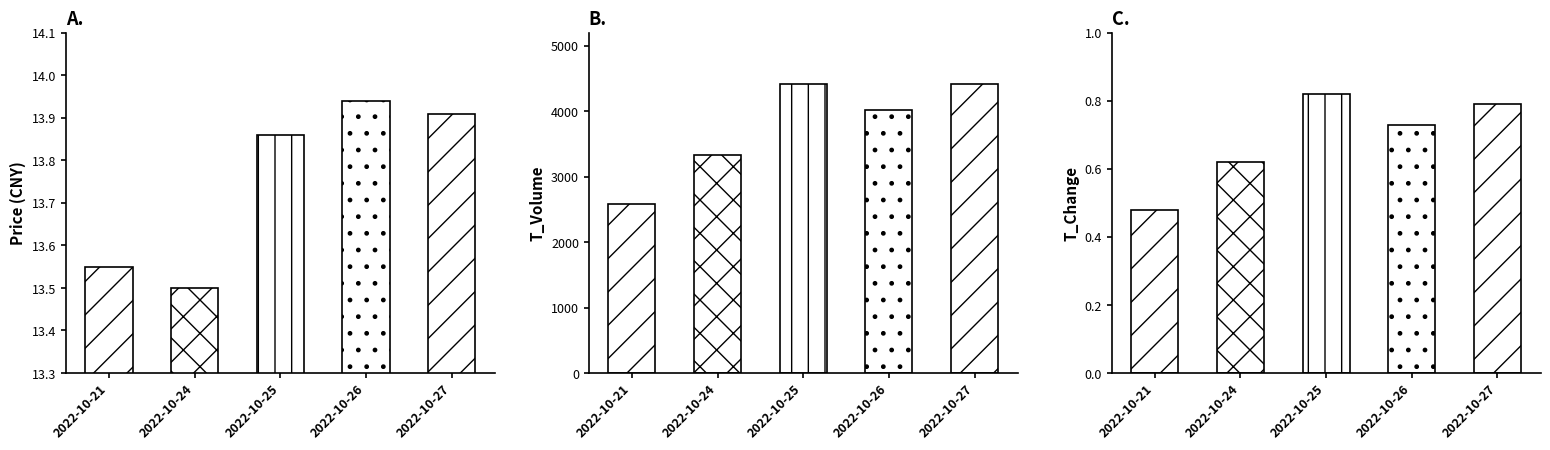

Reading left to right, transcribe all the data shown in this chart.

price: 2022-10-21=13.6	2022-10-24=13.5	2022-10-25=13.9	2022-10-26=13.9	2022-10-27=13.9
t_volume: 2022-10-21=2578.0	2022-10-24=3336.0	2022-10-25=4416.0	2022-10-26=4025.0	2022-10-27=4416.0
t_change: 2022-10-21=0.5	2022-10-24=0.6	2022-10-25=0.8	2022-10-26=0.7	2022-10-27=0.8